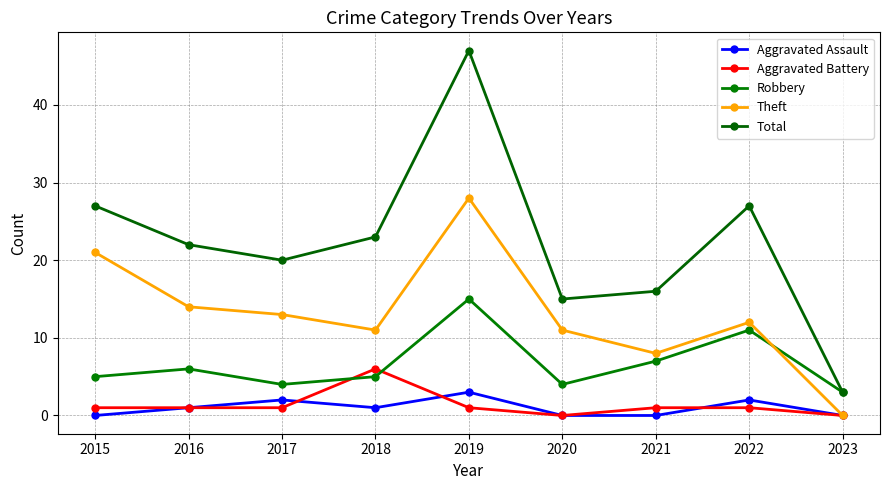

How many values in the Theft series are below 12?

4